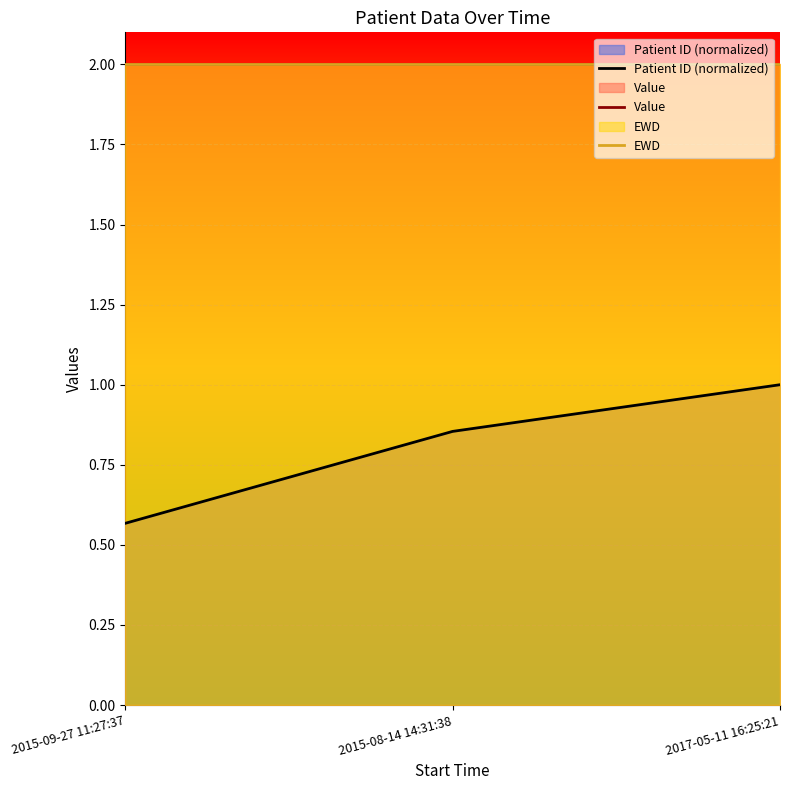

At which category does the chart reach its peak across all series?

2015-09-27 11:27:37